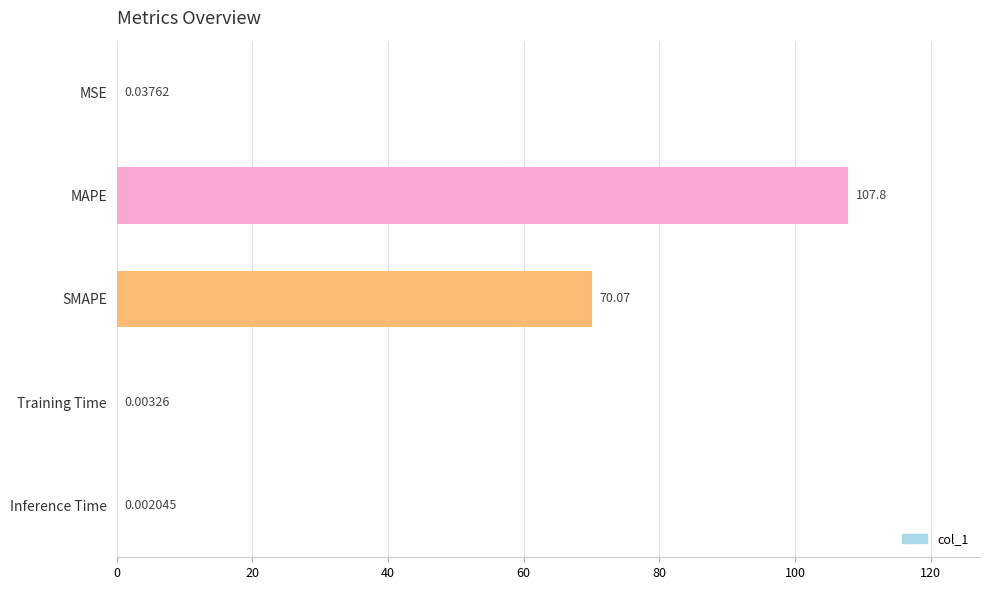

Which label corresponds to the largest value in the chart?

MAPE